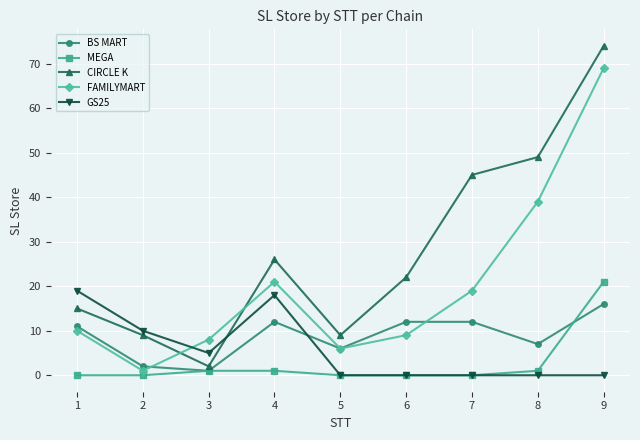

At which category does GS25 reach its first local valley?

3